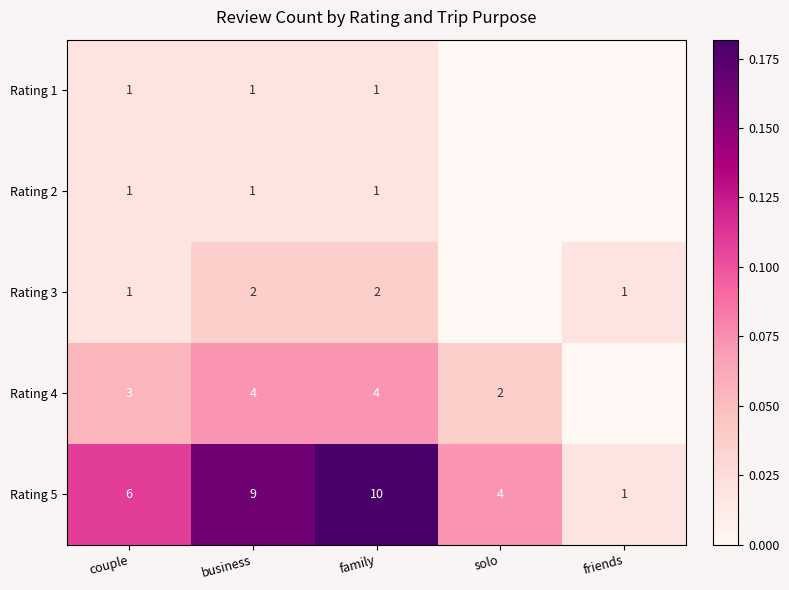

Count the number of categories in the chart.

5